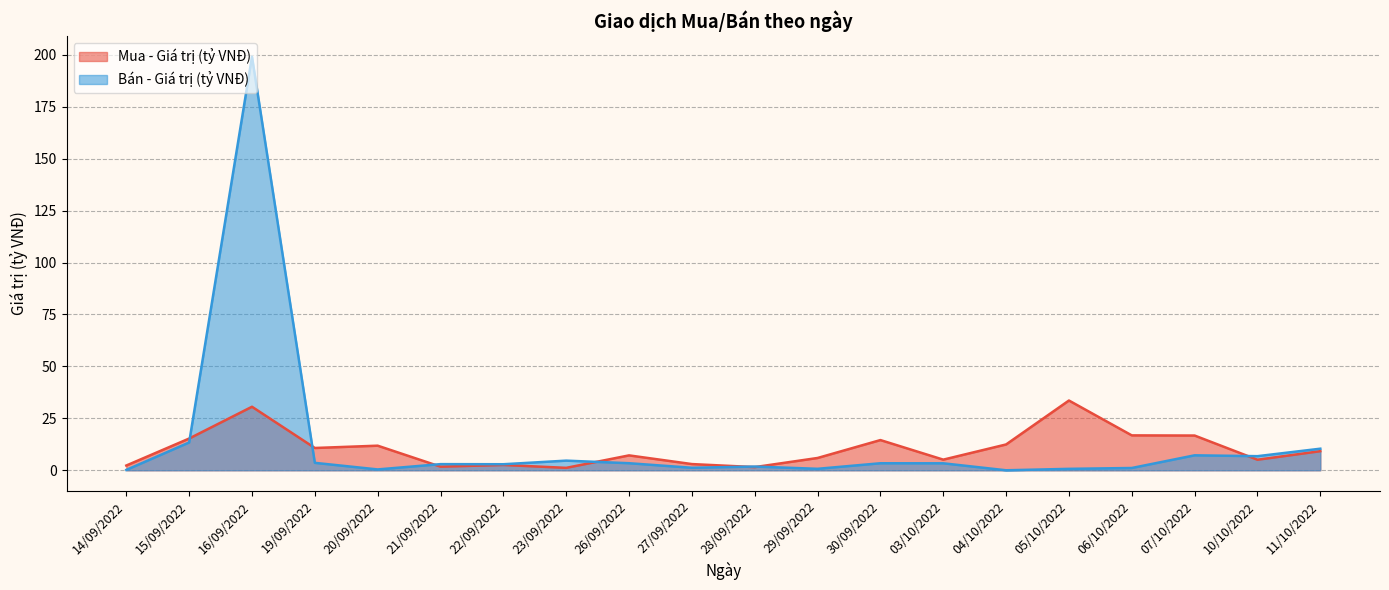

Which series has the widest spread of values?

Bán - Giá trị (tỷ VNĐ)